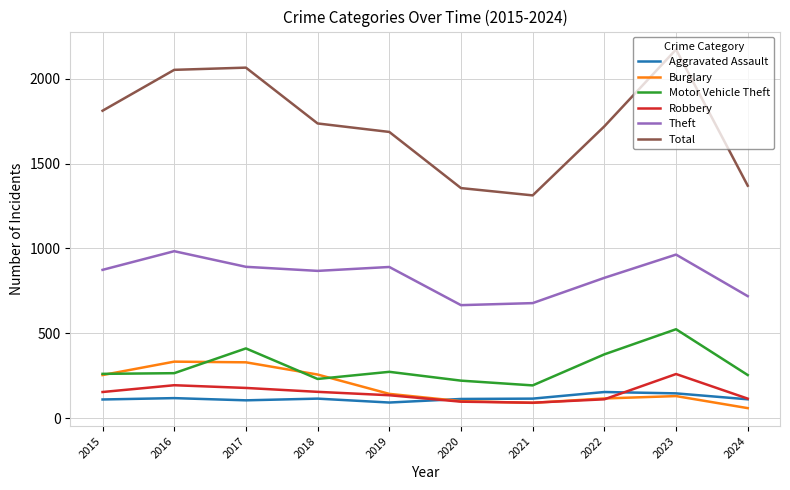

True or false: Total has a value of 1720 at 2022.

True